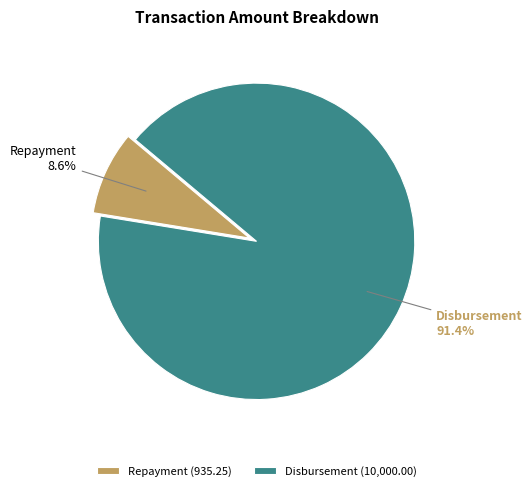

Is it true that Disbursement is 81% of the pie?

False